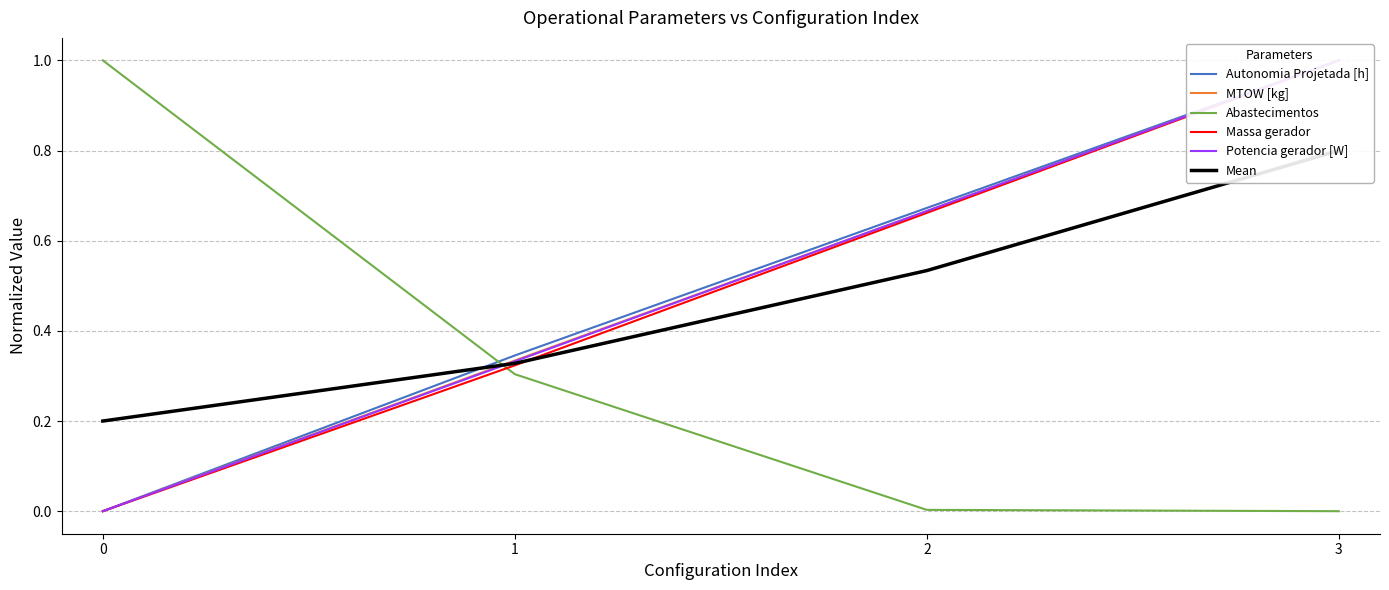

True or false: Potencia gerador [W] and Massa gerador intersect in this chart.

False